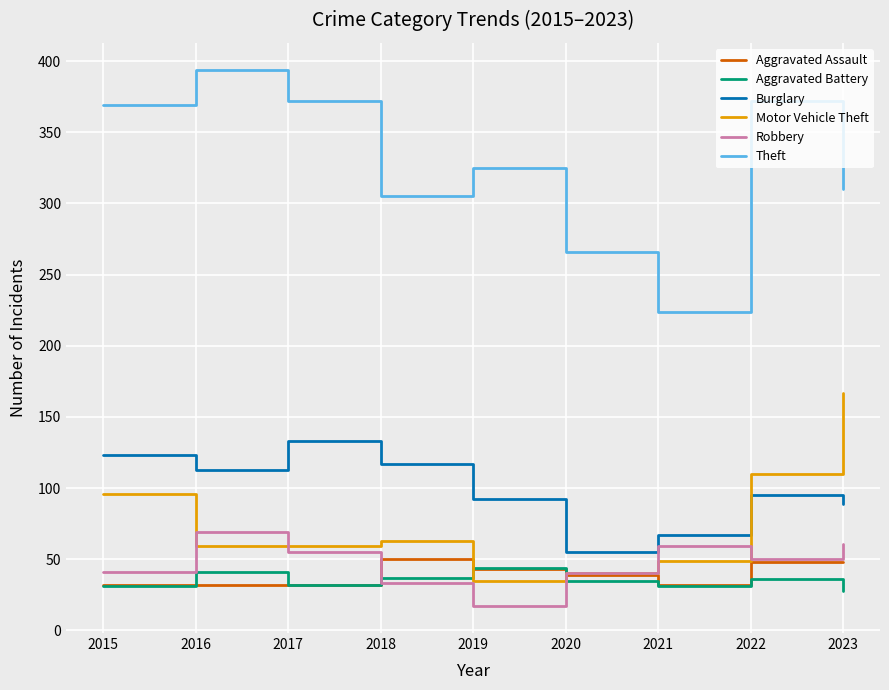

What value does the Aggravated Battery series have at 2016?

41